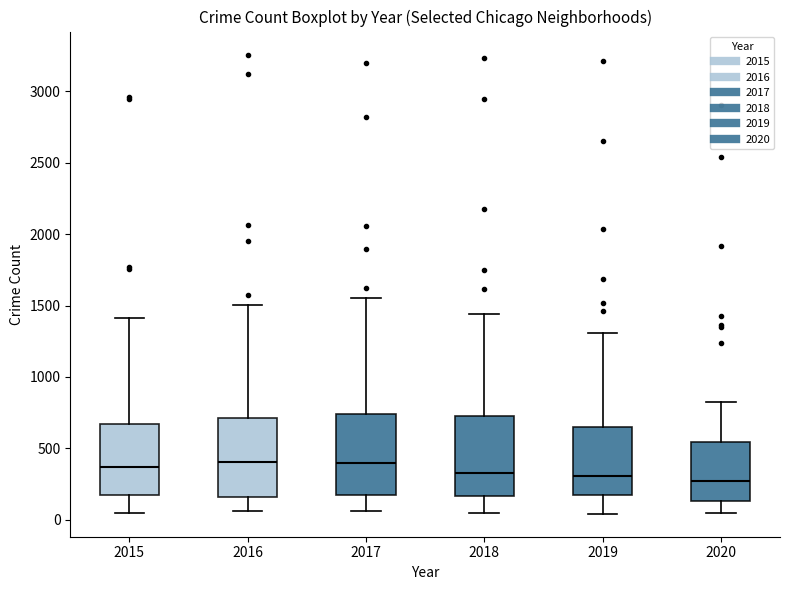

Reading left to right, transcribe this box plot: for each box, give where its median line is, the range the box spans, and where its two whiskers end, as read against the y-axis. The values are not printed on the chart, so give them approximately, as read against the axis.

2015: median 350, box 150 to 650, whiskers 50 to 1400
2016: median 400, box 150 to 700, whiskers 50 to 1500
2017: median 400, box 150 to 750, whiskers 50 to 1550
2018: median 350, box 150 to 750, whiskers 50 to 1450
2019: median 300, box 150 to 650, whiskers 50 to 1300
2020: median 250, box 150 to 550, whiskers 50 to 800